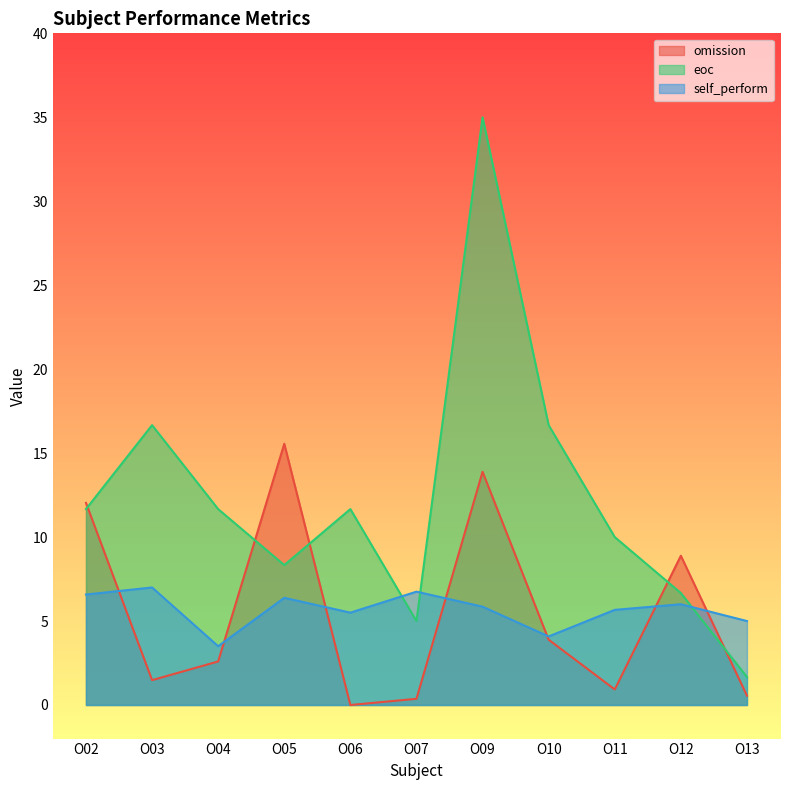

The self_perform series shows 2.3 at O04. True or false?

False